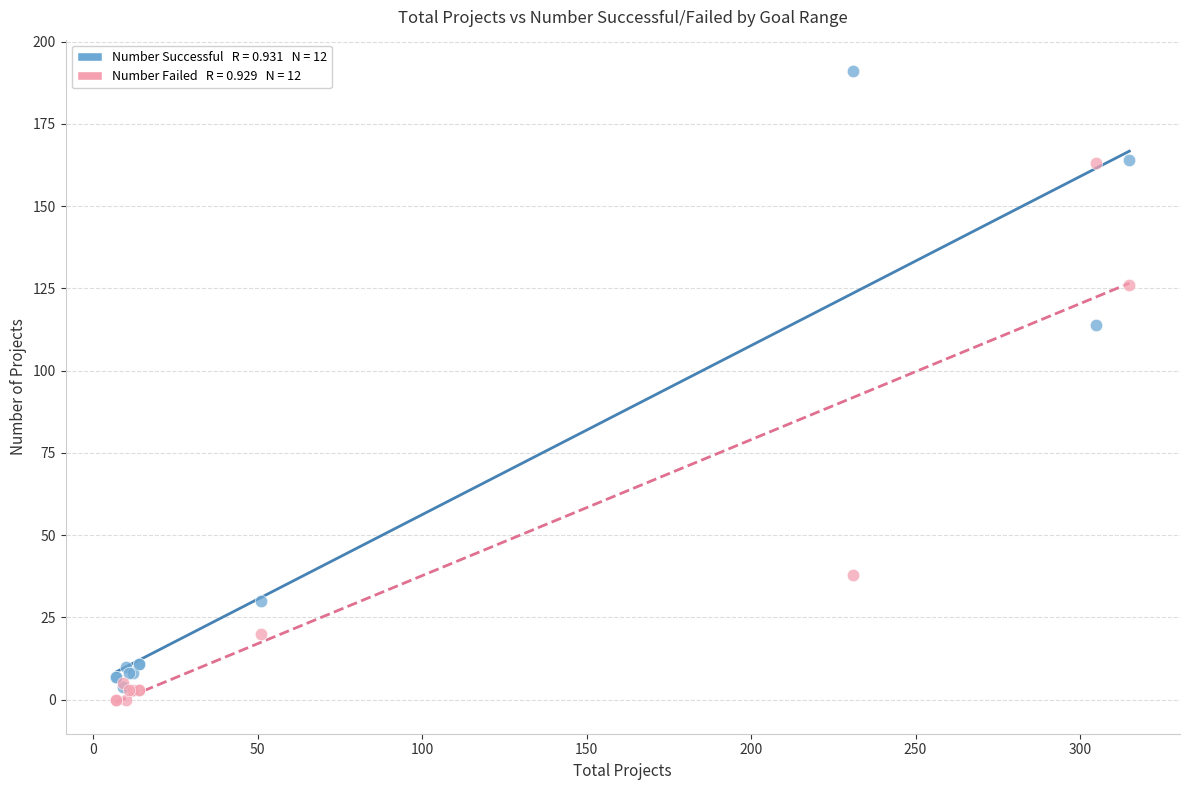

Across all series, what Y value is closest to 95?

114